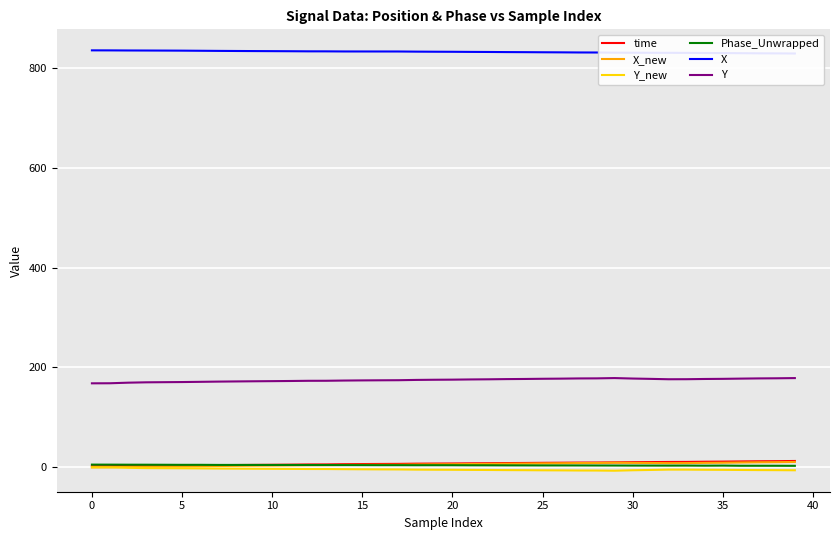

Between 13 and 30, which series saw the biggest shift?

X_new